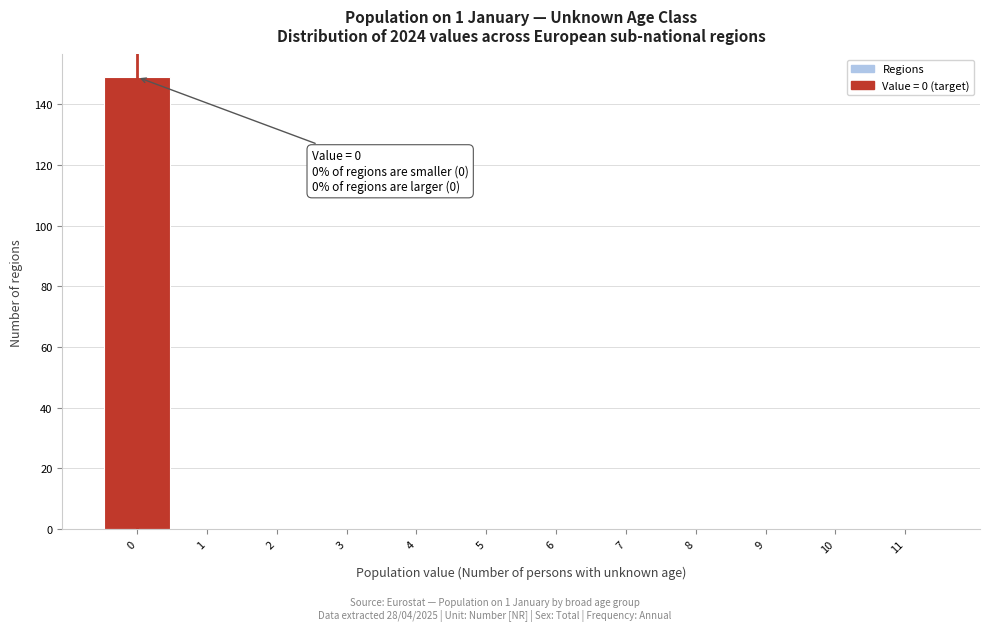

Which range on the x-axis has the tallest bar?

-0.5 to 0.5